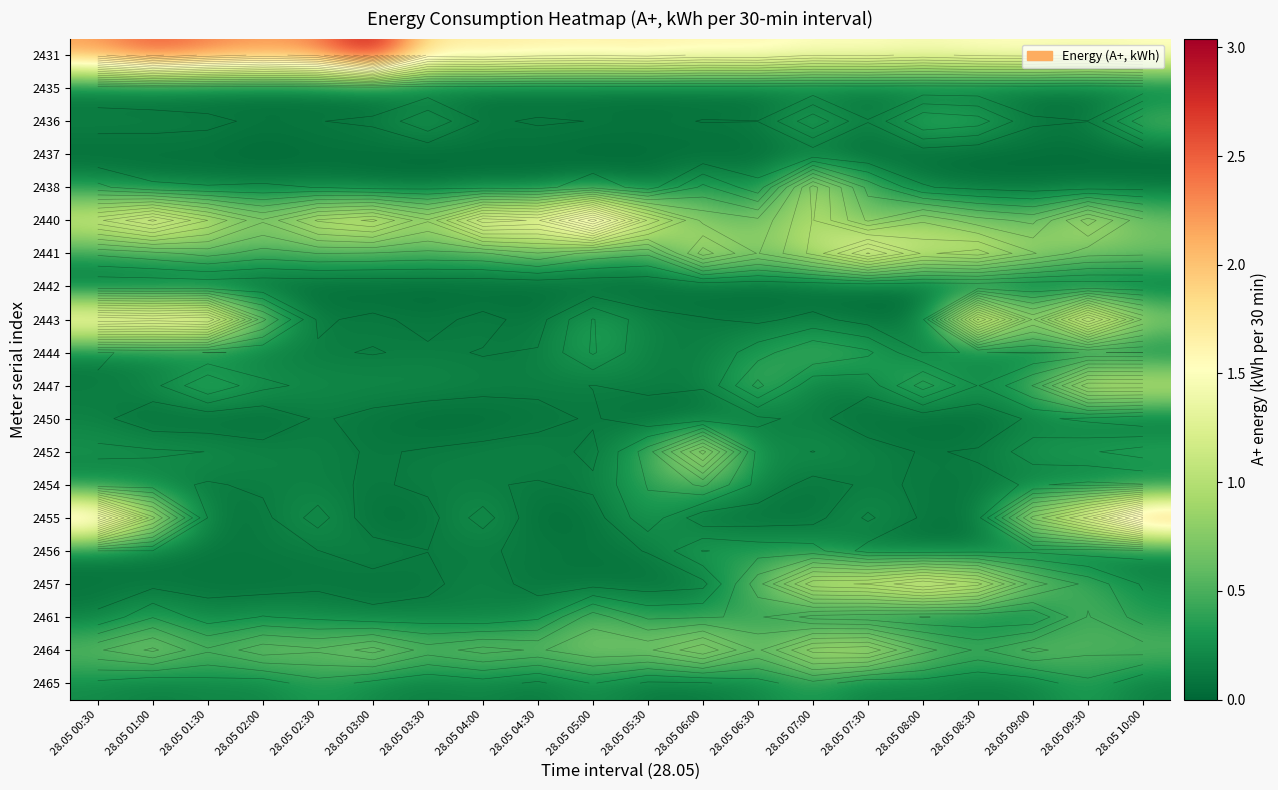

List the series in order of their peak value, highest first.

2431, 2455, 2440, 2443, 2441, 2457, 2447, 2452, 2464, 2438, 2436, 2461, 2454, 2444, 2456, 2465, 2450, 2437, 2442, 2435